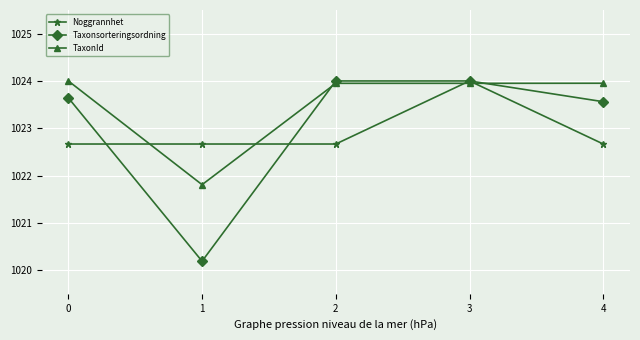

Which series changed the most between 0 and 1?

Taxonsorteringsordning